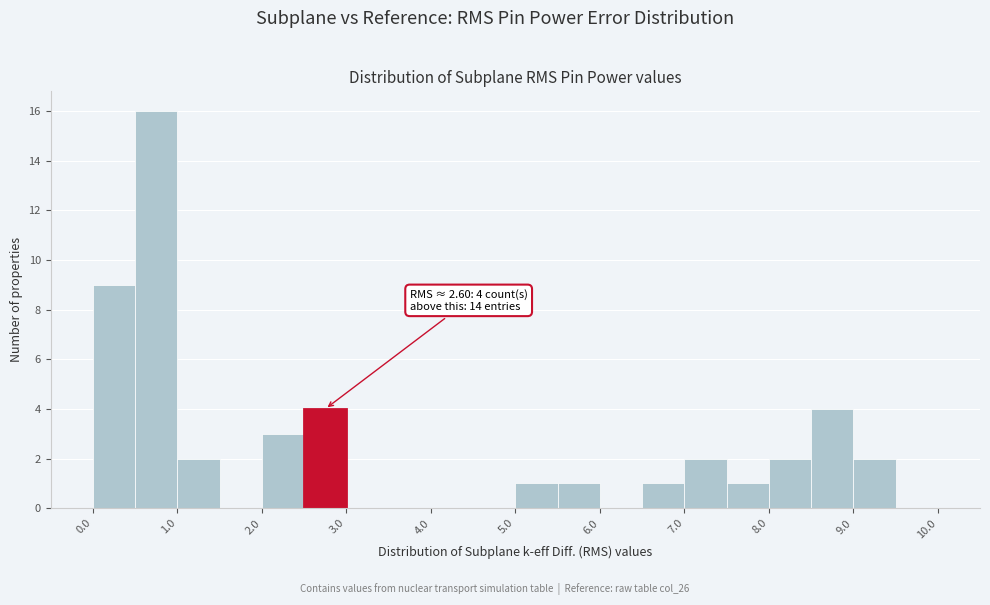

Over which range of the x-axis is the bar tallest?

0.5 to 1.0